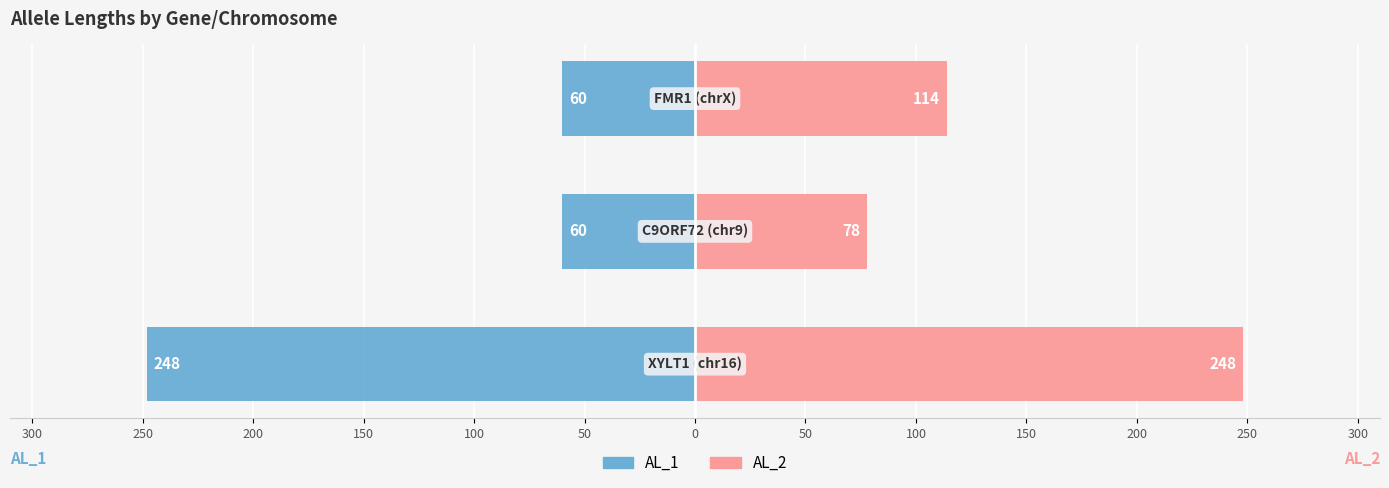

Rank the series by their maximum value, from highest to lowest.

AL_2, AL_1